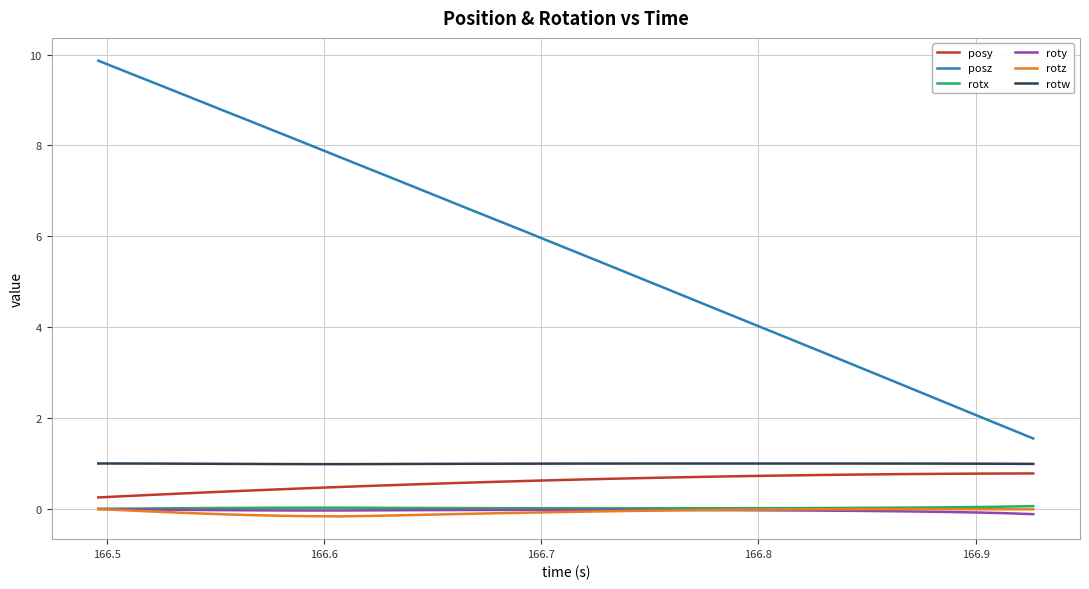

How many categories are shown in the chart?

32